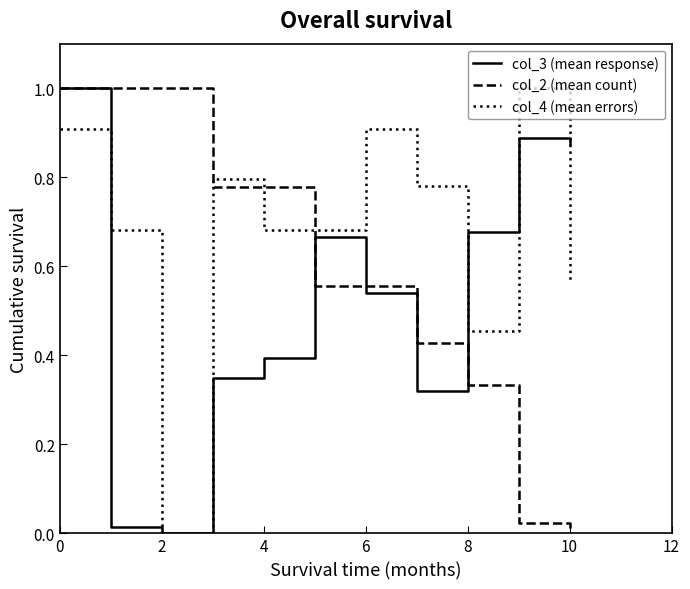

Rank the series by their average value, from lowest to highest.

col_3 (mean response), col_2 (mean count), col_4 (mean errors)